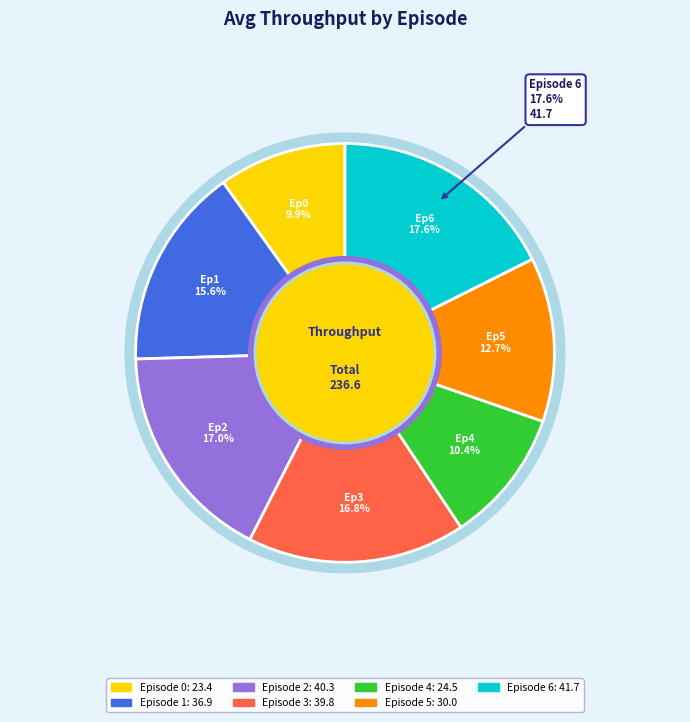

To the nearest percent, what percentage of the pie is 4?

10%